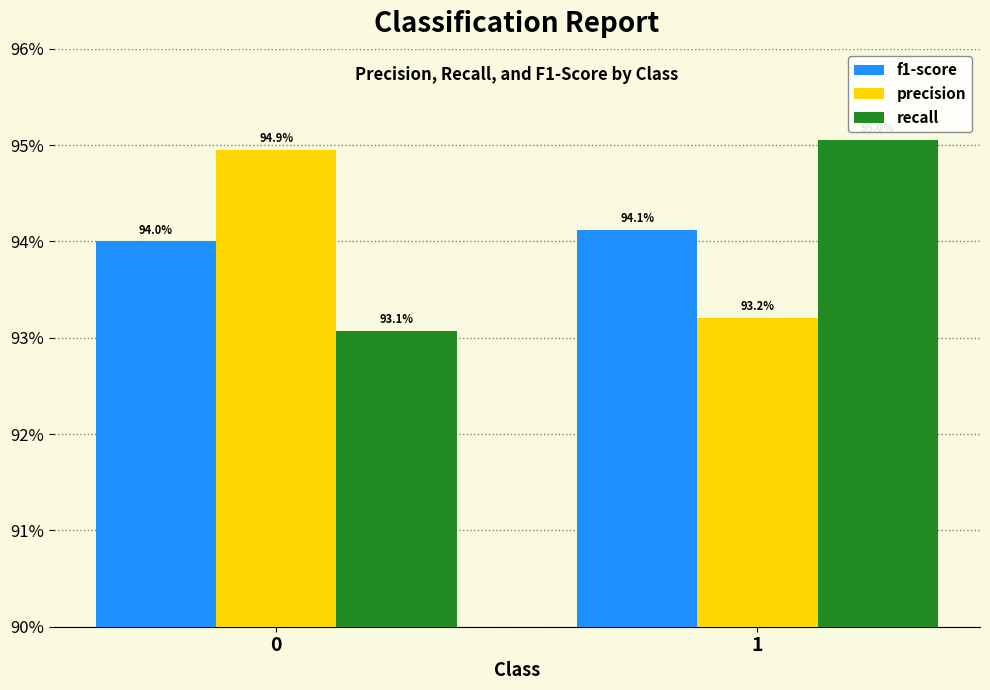

Rank the categories by precision value from lowest to highest.

1, 0